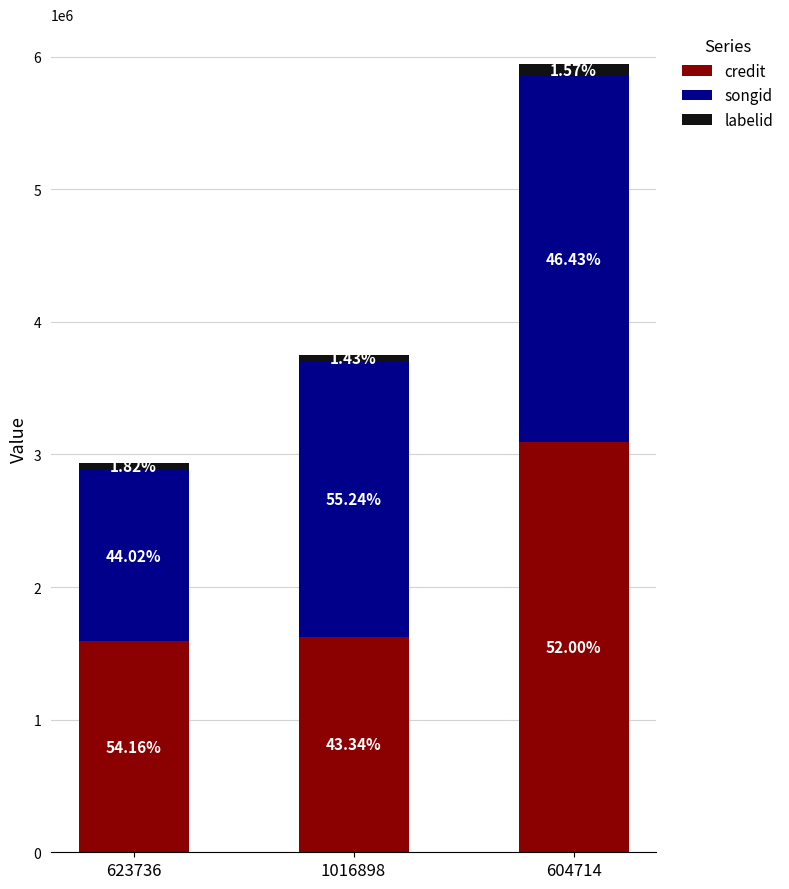

What are all the series names shown in the legend?

credit, songid, labelid